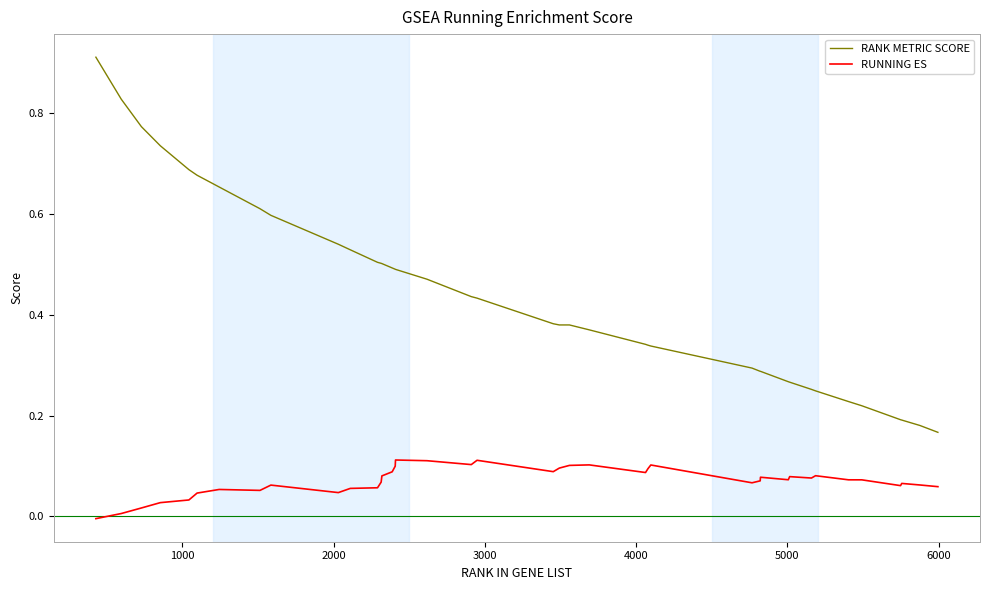

Count the number of categories in the chart.

40